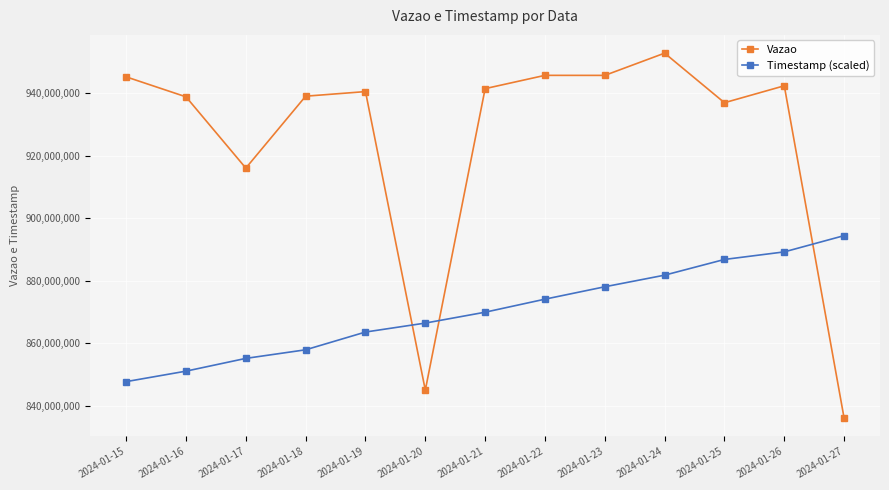

What is the value of the Vazao point at the 2nd from the left?

938897156.0